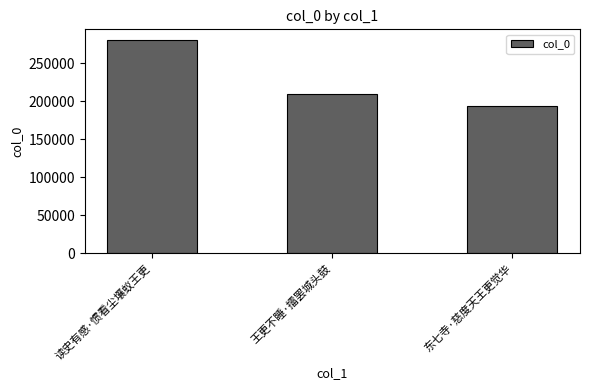

What is the sum of all values?

683044